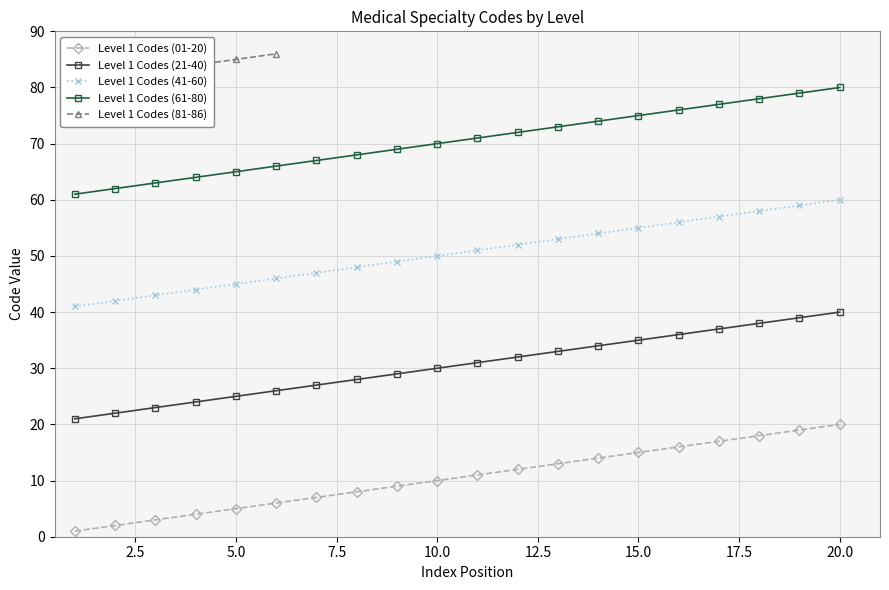

True or false: Level 1 Codes (01-20) and Level 1 Codes (21-40) cross at least once.

False